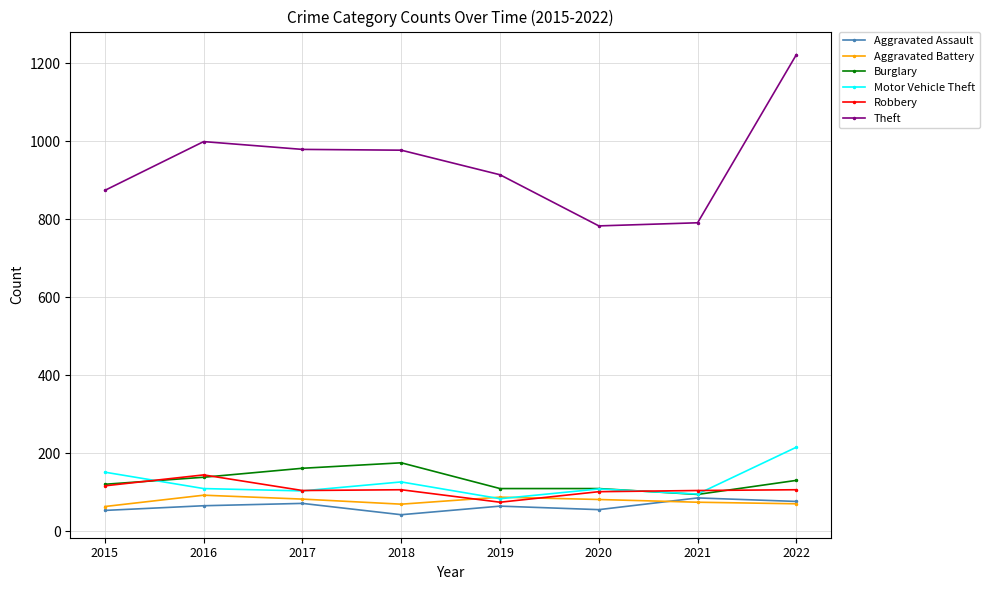

What are all the series names shown in the legend?

Aggravated Assault, Aggravated Battery, Burglary, Motor Vehicle Theft, Robbery, Theft